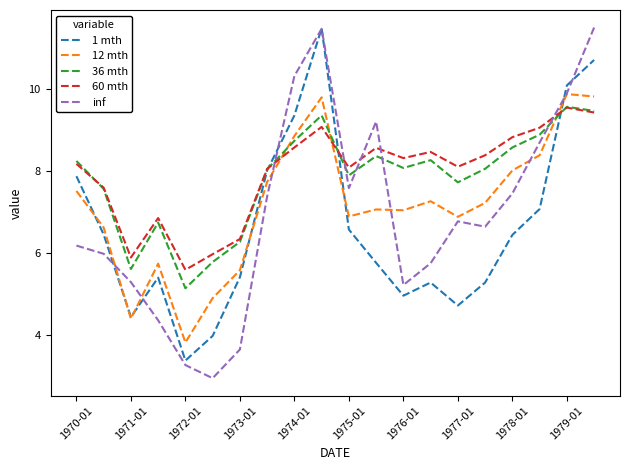

Which series ends up on top after the final intersection of 12 mth and 60 mth?

12 mth